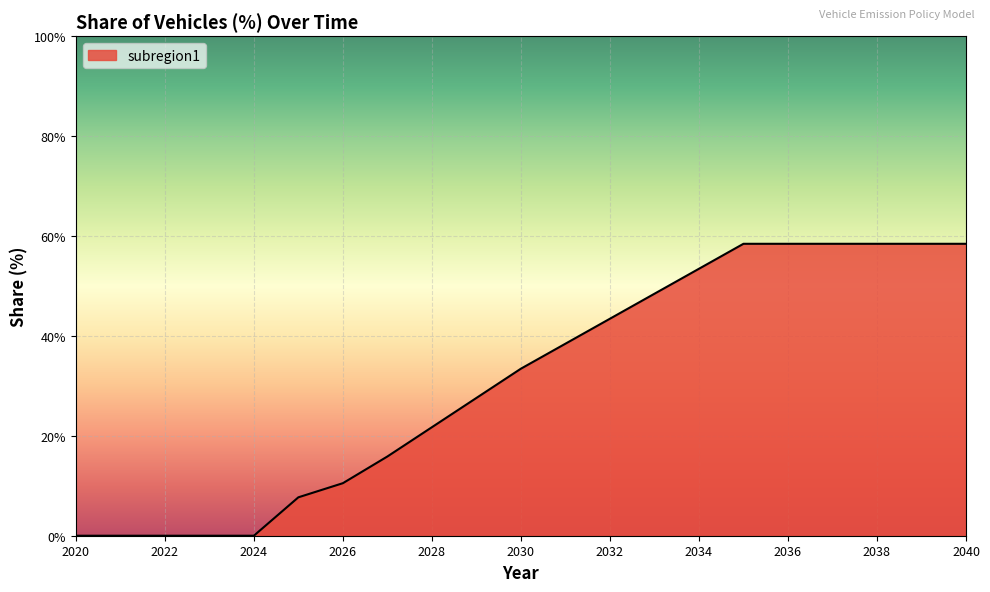

Does the chart display data point markers on the line(s)?

No